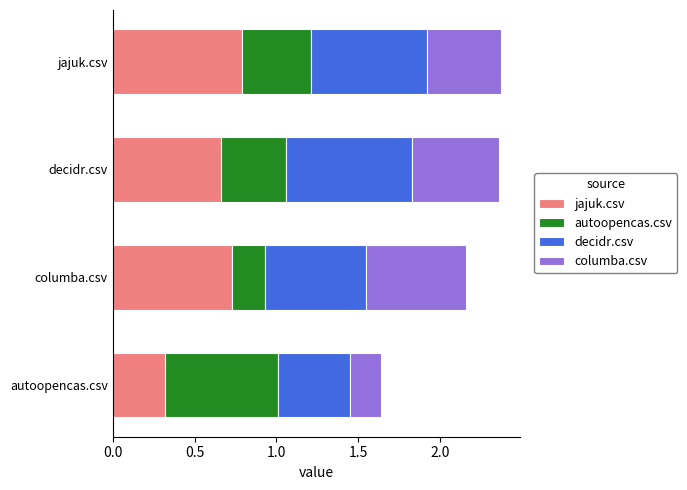

Which category has the highest value in the jajuk.csv series?

jajuk.csv